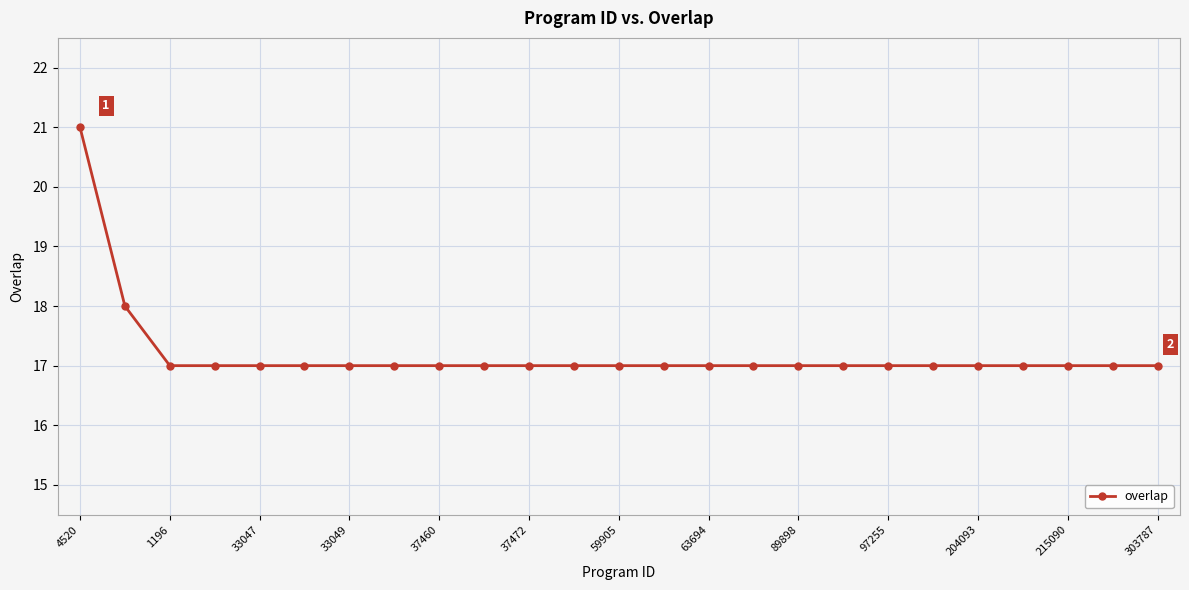

What is the value of the 20th point from the left?

17